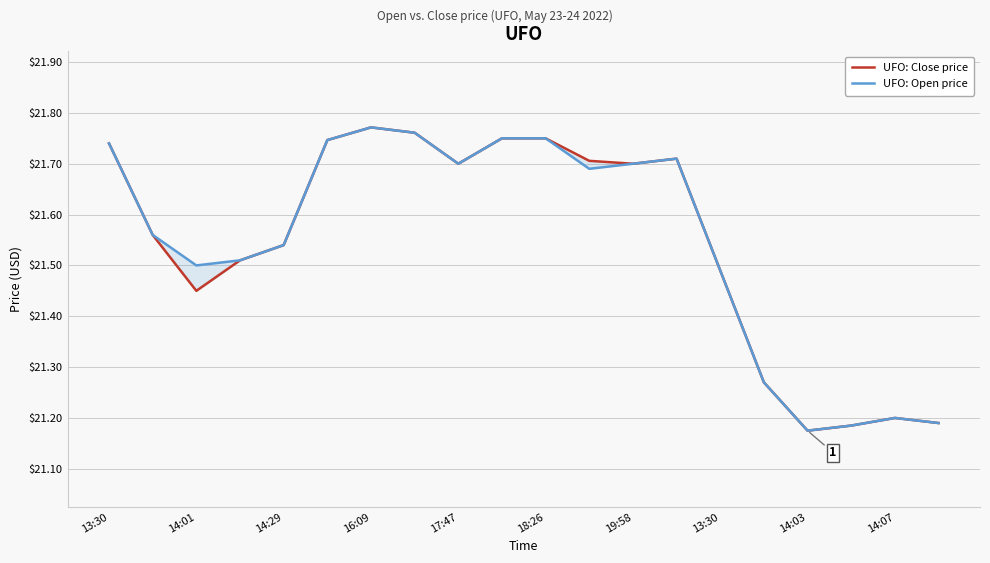

List the series in order of their overall mean, highest first.

UFO: Open price, UFO: Close price